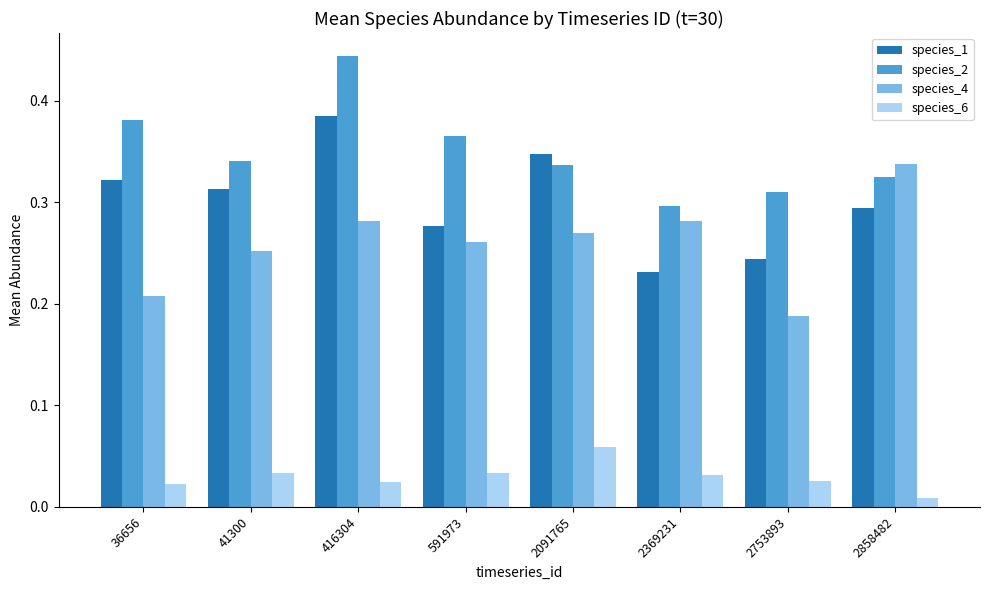

Is it true that species_4 equals 0.4 at 2091765?

False